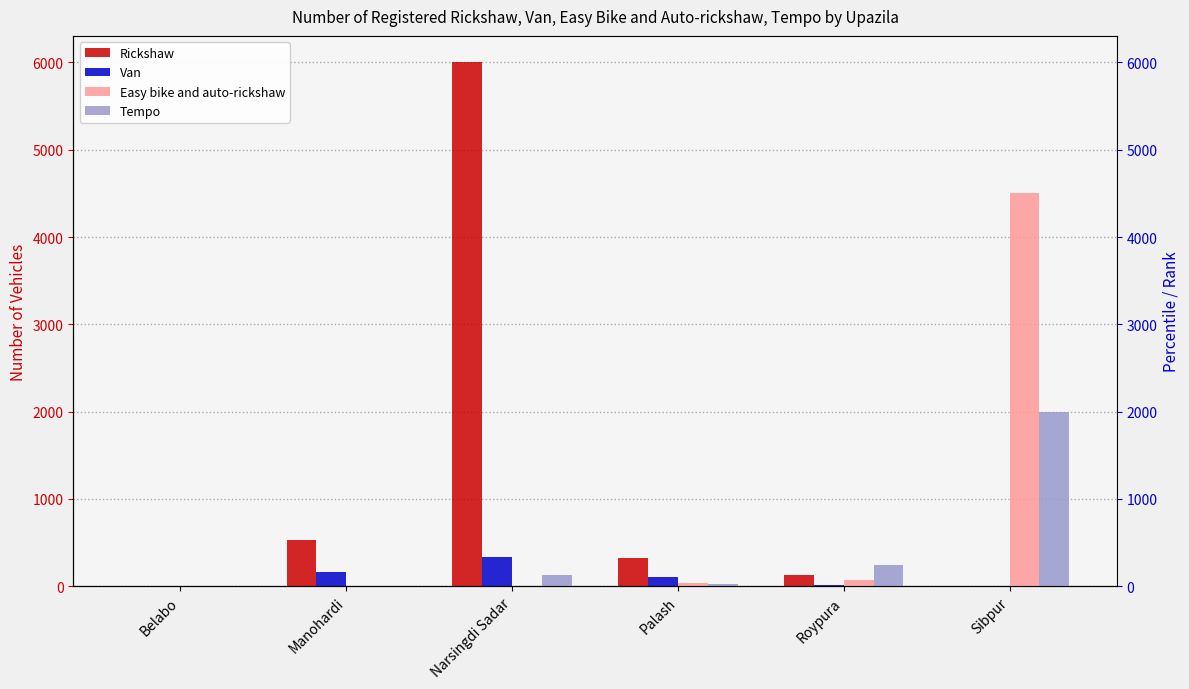

What is the maximum value for Easy bike and auto-rickshaw?

4500